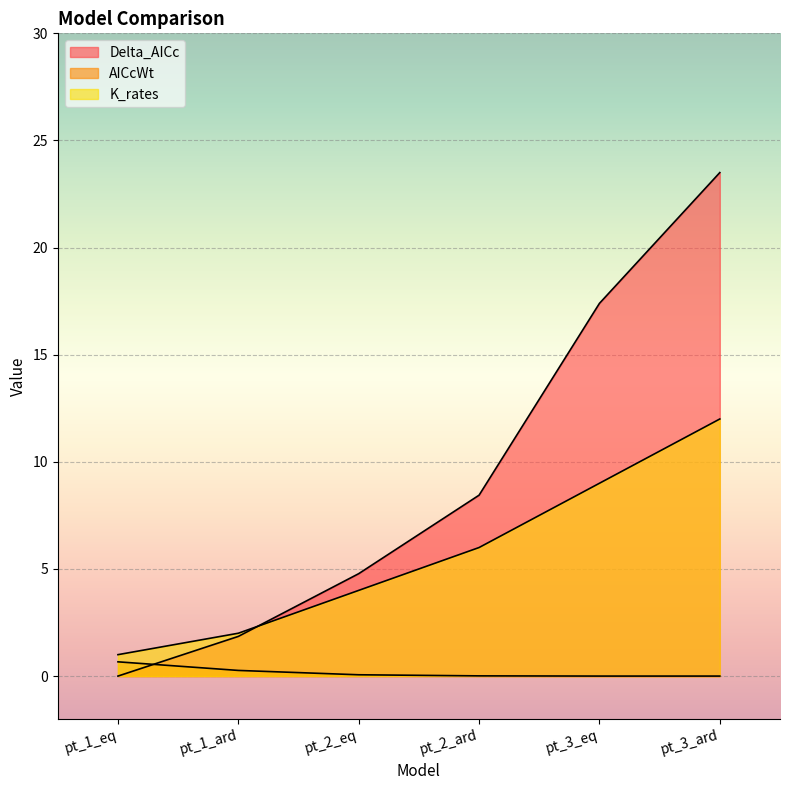

Is it true that AICcWt equals 0.9 at pt_1_eq?

False